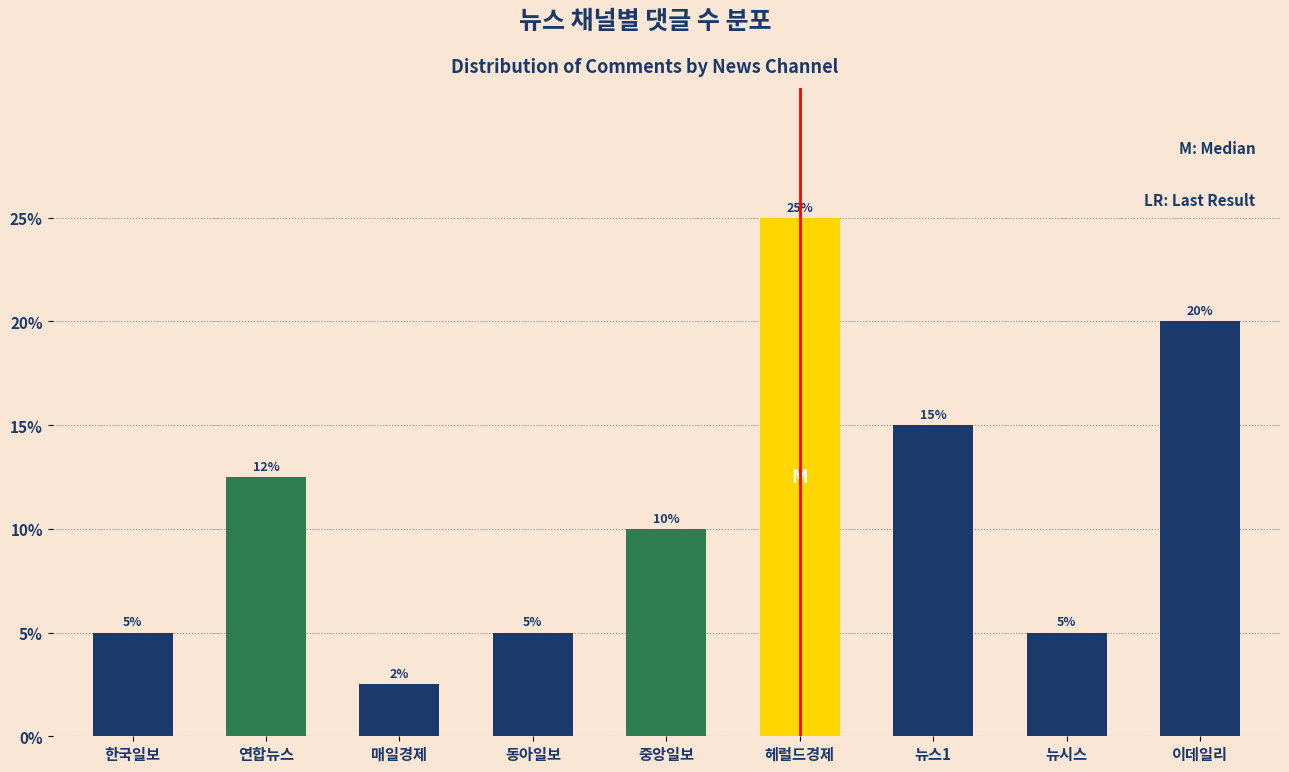

The chart shows a value of 7.8 at 뉴시스. True or false?

False